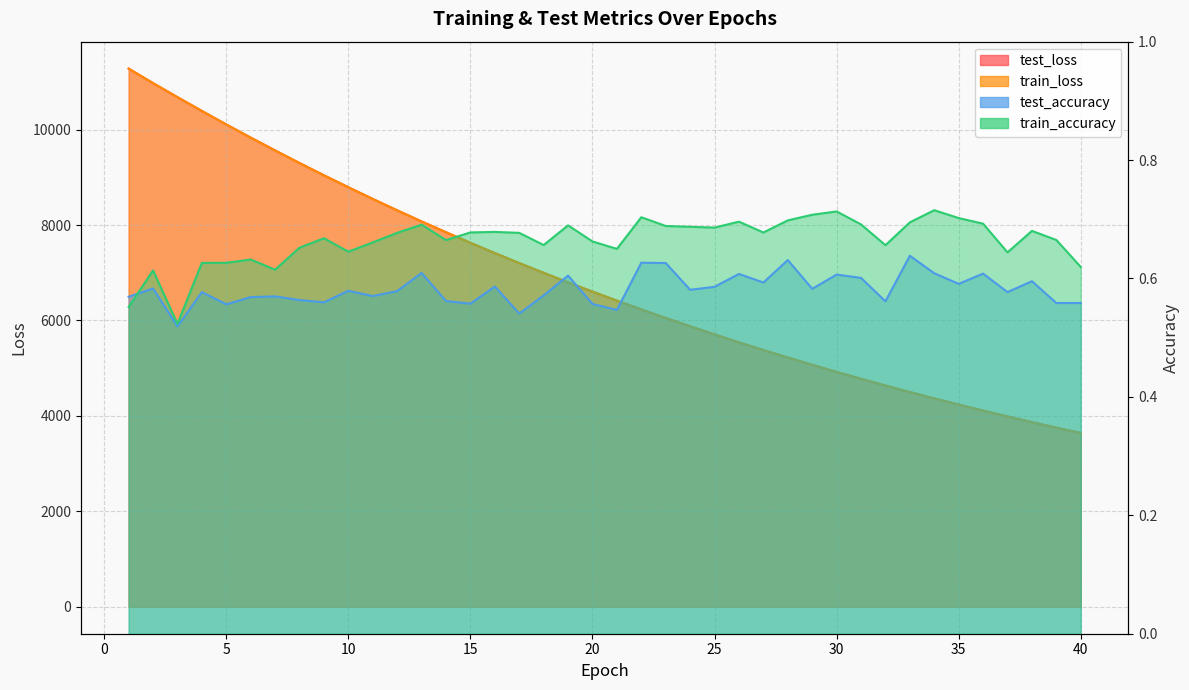

True or false: train_accuracy has a value of 0.7 at 13.

True